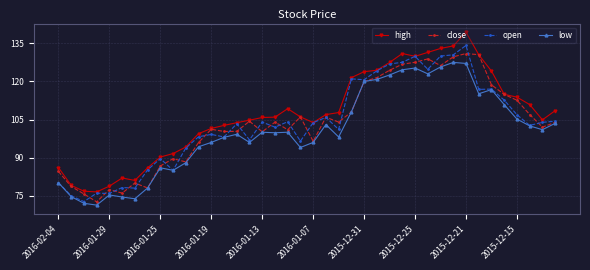

True or false: low has more than 2 points higher than both neighbors.

True